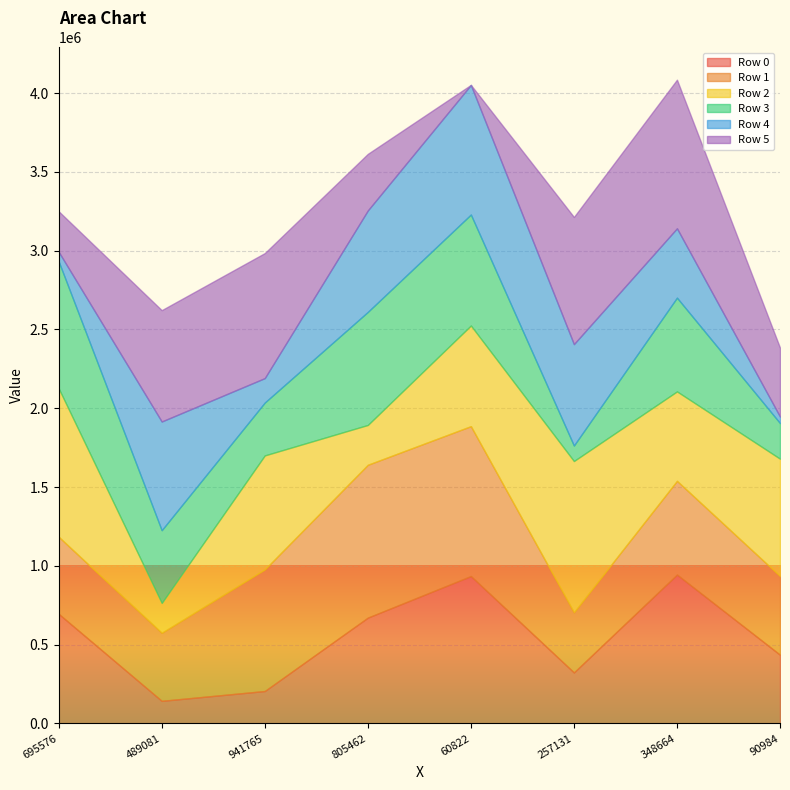

List the series in order of their peak value, highest first.

Row 1, Row 2, Row 0, Row 5, Row 4, Row 3